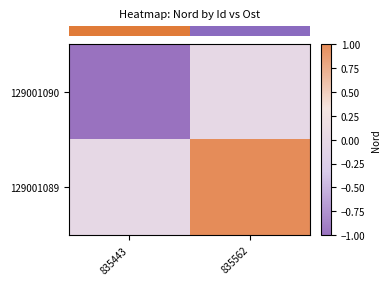

At which category is the sum across all series the highest?

835562